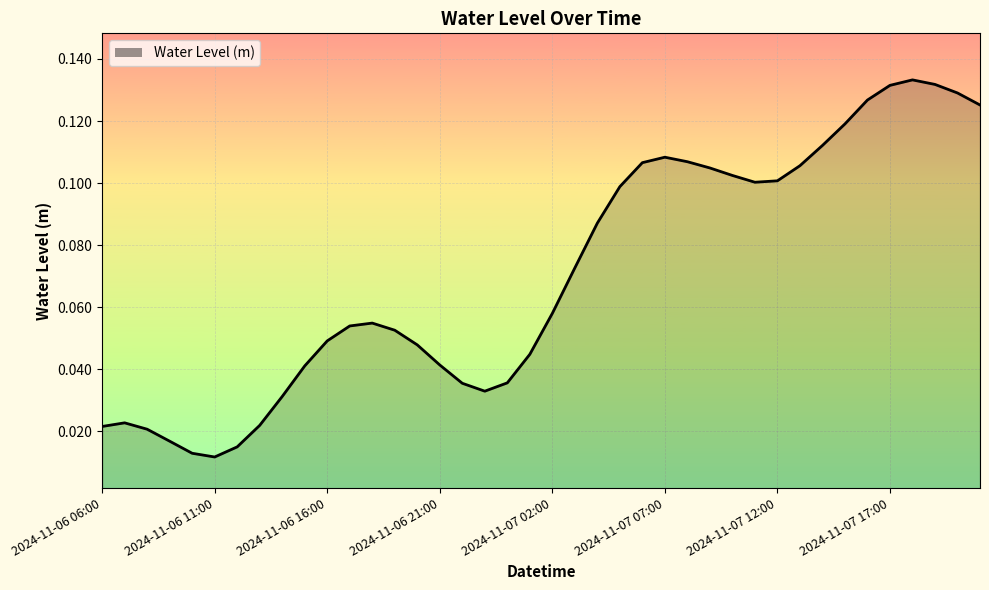

Reading left to right, transcribe all the data shown in this chart.

2024-11-06 06:00=0.0	2024-11-06 07:00=0.0	2024-11-06 08:00=0.0	2024-11-06 09:00=0.0	2024-11-06 10:00=0.0	2024-11-06 11:00=0.0	2024-11-06 12:00=0.0	2024-11-06 13:00=0.0	2024-11-06 14:00=0.0	2024-11-06 15:00=0.0	2024-11-06 16:00=0.0	2024-11-06 17:00=0.1	2024-11-06 18:00=0.1	2024-11-06 19:00=0.1	2024-11-06 20:00=0.0	2024-11-06 21:00=0.0	2024-11-06 22:00=0.0	2024-11-06 23:00=0.0	2024-11-07 00:00=0.0	2024-11-07 01:00=0.0	2024-11-07 02:00=0.1	2024-11-07 03:00=0.1	2024-11-07 04:00=0.1	2024-11-07 05:00=0.1	2024-11-07 06:00=0.1	2024-11-07 07:00=0.1	2024-11-07 08:00=0.1	2024-11-07 09:00=0.1	2024-11-07 10:00=0.1	2024-11-07 11:00=0.1	2024-11-07 12:00=0.1	2024-11-07 13:00=0.1	2024-11-07 14:00=0.1	2024-11-07 15:00=0.1	2024-11-07 16:00=0.1	2024-11-07 17:00=0.1	2024-11-07 18:00=0.1	2024-11-07 19:00=0.1	2024-11-07 20:00=0.1	2024-11-07 21:00=0.1